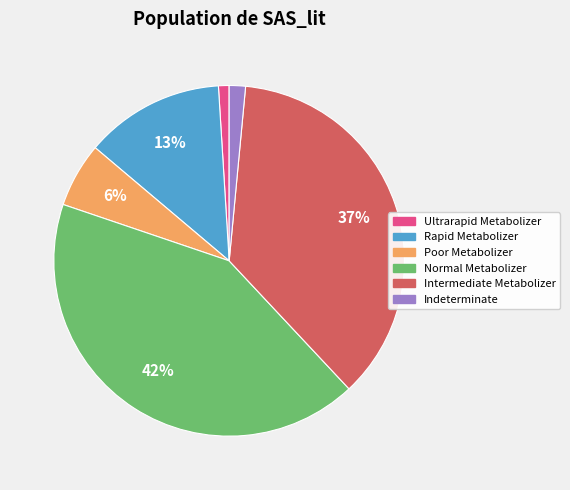

The Intermediate Metabolizer slice represents 37% of the pie. True or false?

True